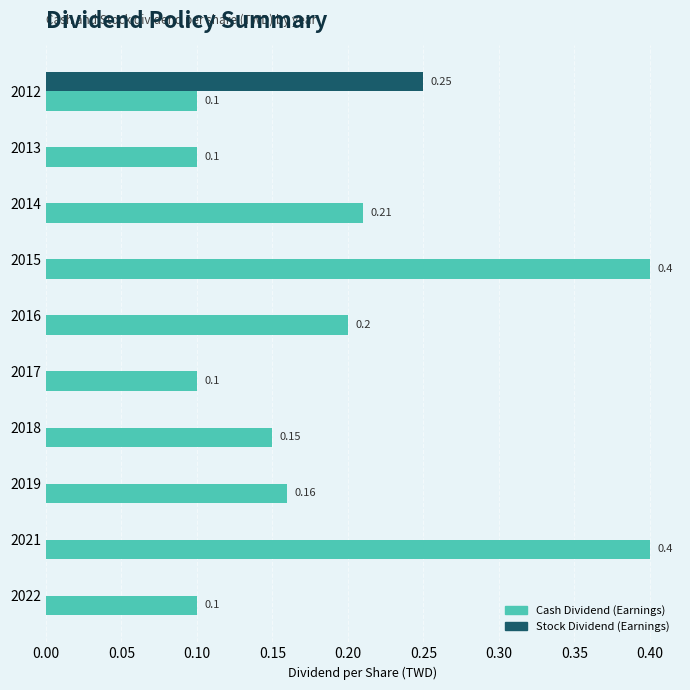

What is the sum of all Cash Dividend (Earnings) values?

1.9